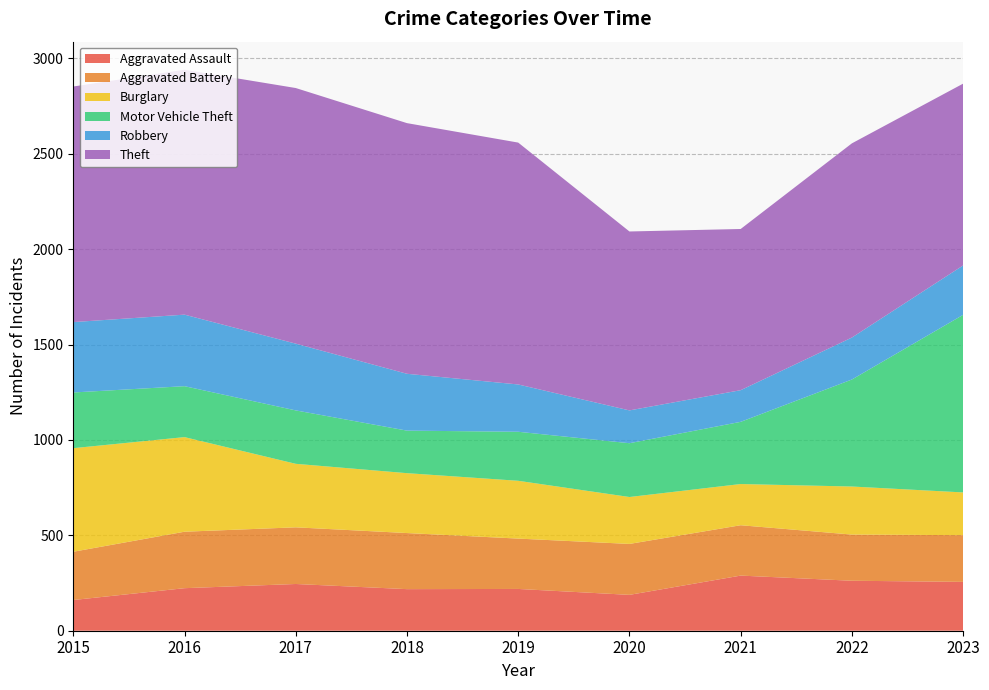

Reading right to left, what are all the values shown in this chart?

Aggravated Assault: 2023=256	2022=262	2021=289	2020=188	2019=219	2018=218	2017=245	2016=223	2015=161
Aggravated Battery: 2023=245	2022=242	2021=264	2020=267	2019=264	2018=294	2017=297	2016=296	2015=253
Burglary: 2023=224	2022=252	2021=216	2020=246	2019=303	2018=314	2017=333	2016=496	2015=543
Motor Vehicle Theft: 2023=931	2022=561	2021=326	2020=282	2019=257	2018=223	2017=280	2016=267	2015=292
Robbery: 2023=259	2022=220	2021=166	2020=172	2019=248	2018=298	2017=350	2016=375	2015=369
Theft: 2023=953	2022=1018	2021=845	2020=938	2019=1268	2018=1314	2017=1340	2016=1284	2015=1235